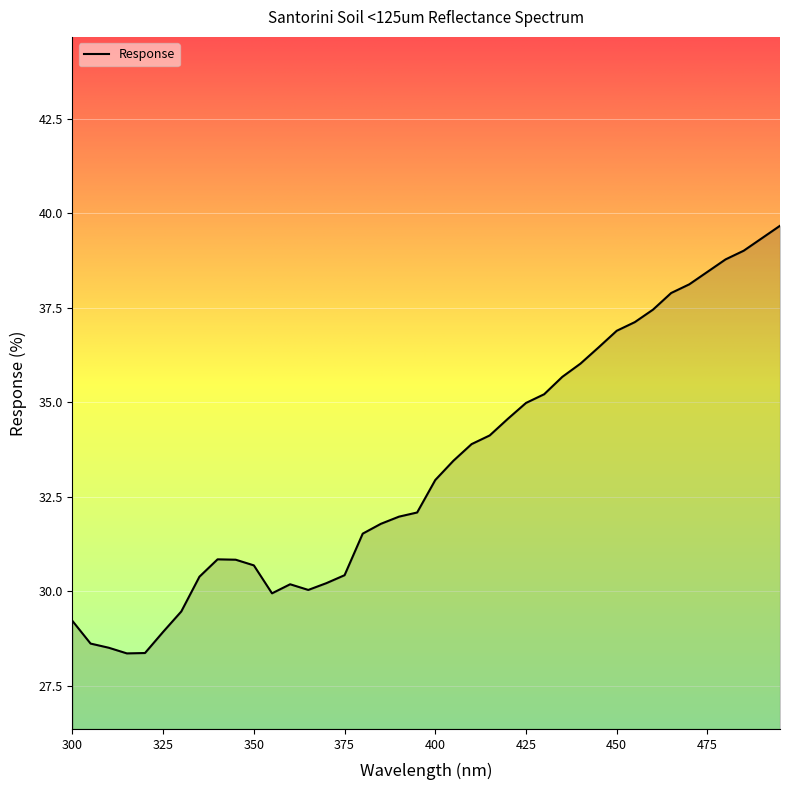

What is the difference between the maximum and minimum values?

11.3